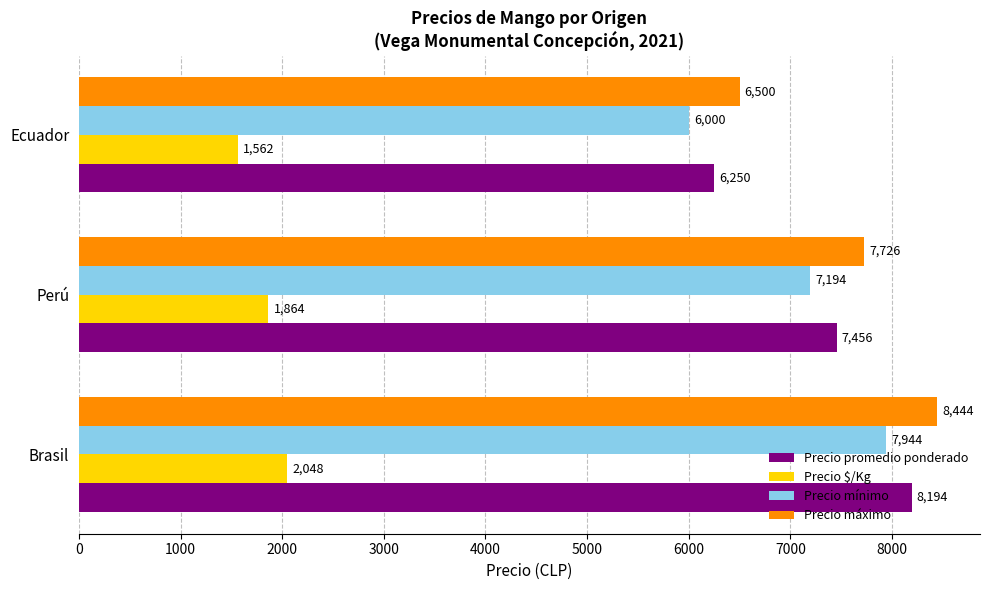

Between Perú and Ecuador, which series saw the biggest shift?

Precio máximo